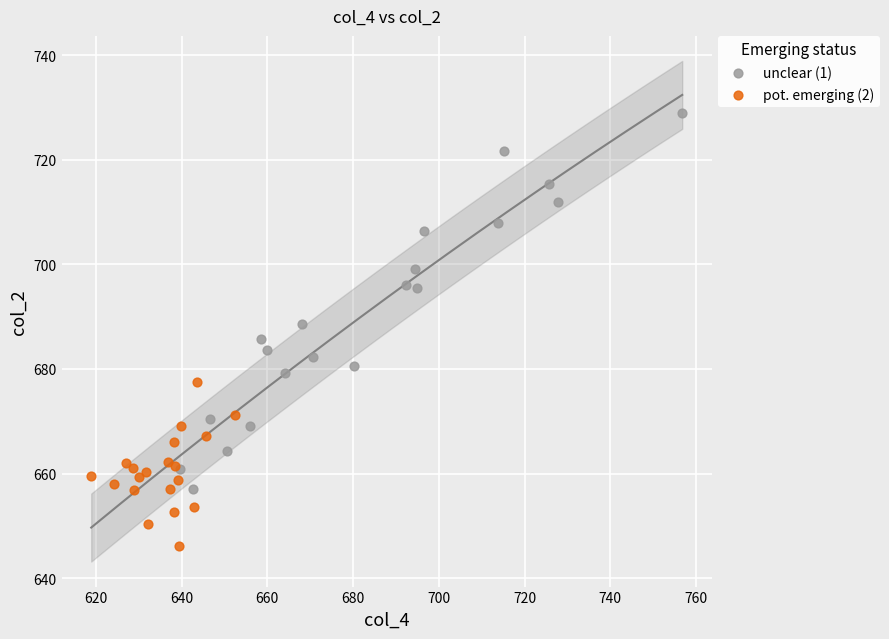

What are all the series names shown in the legend?

unclear (1), pot. emerging (2)